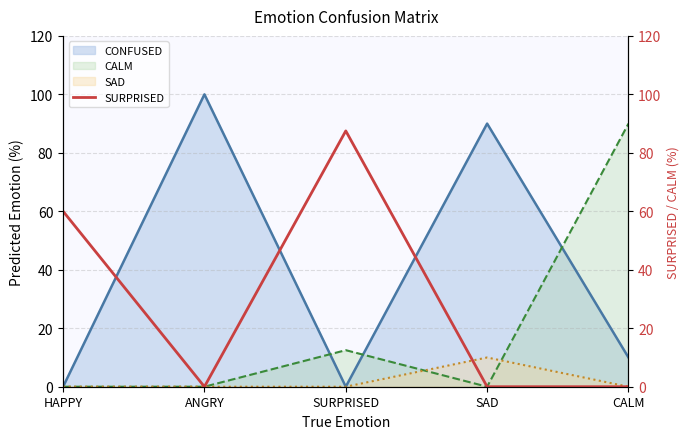

The value of CONFUSED at ANGRY is 32.6. True or false?

False